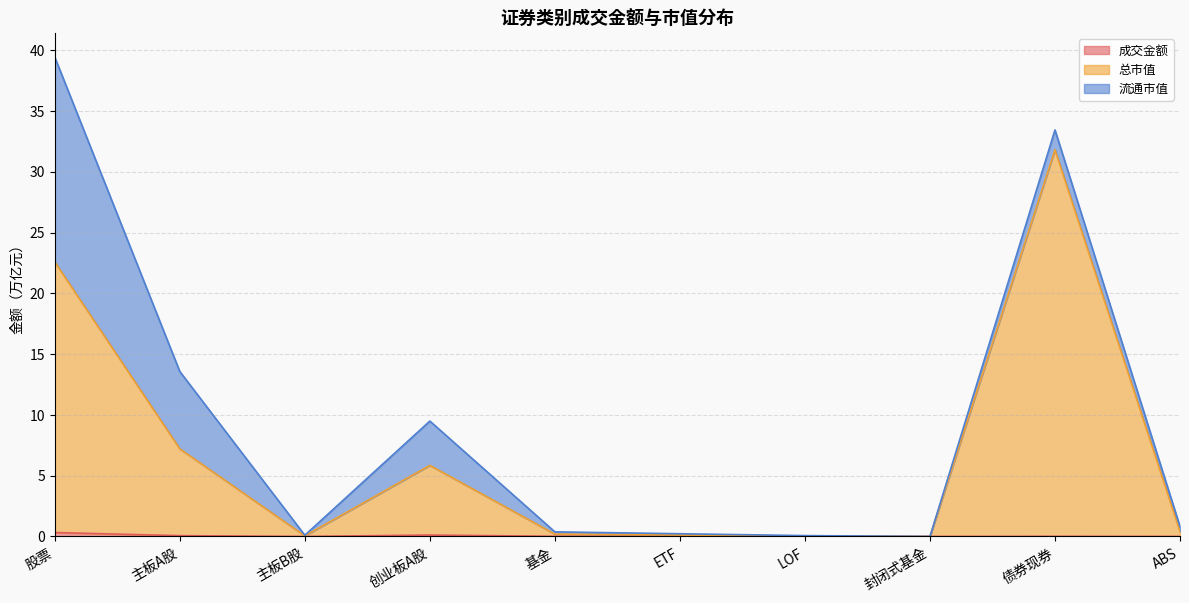

What is the difference between the second highest and minimum values in the 总市值 series?

22.6